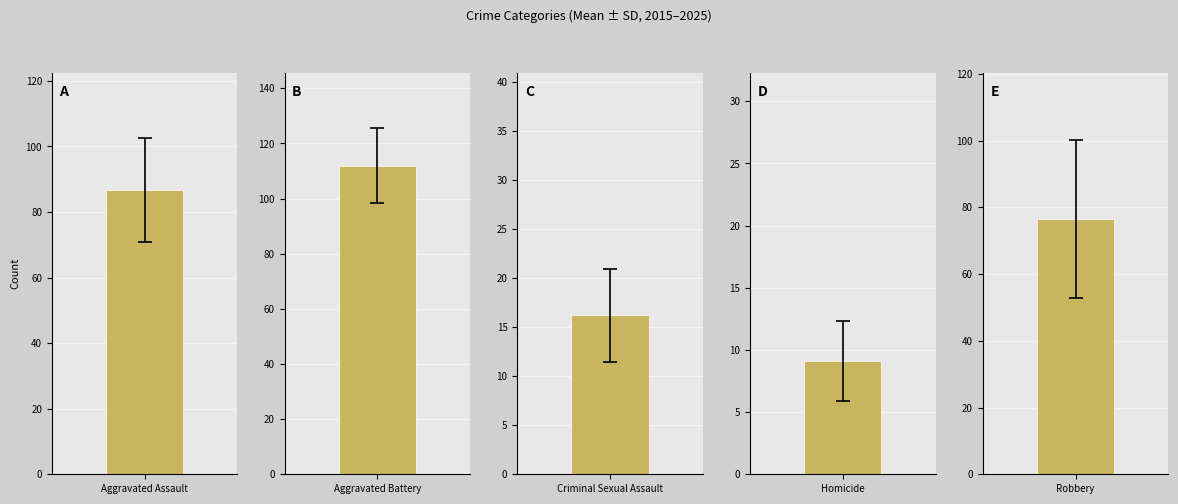

How many distinct data groups are displayed?

5